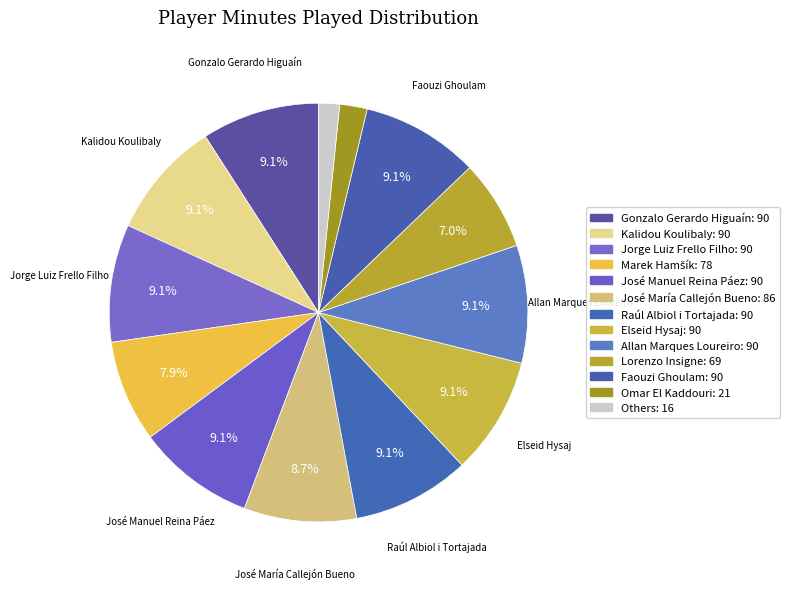

How many segments does this pie chart have?

13